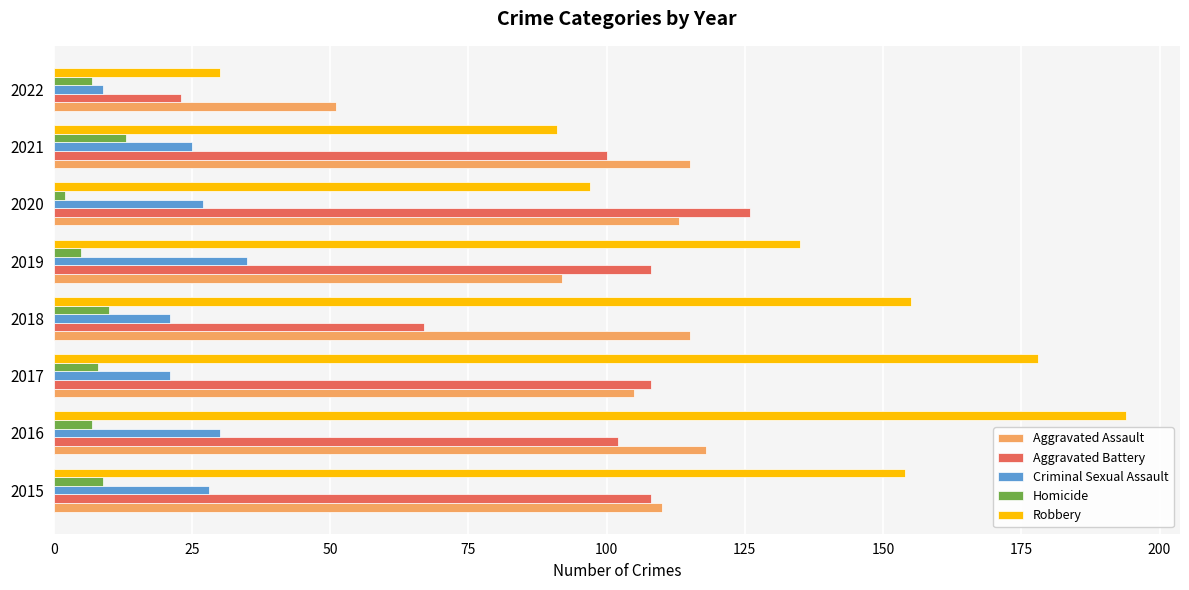

How many distinct data groups are displayed?

5